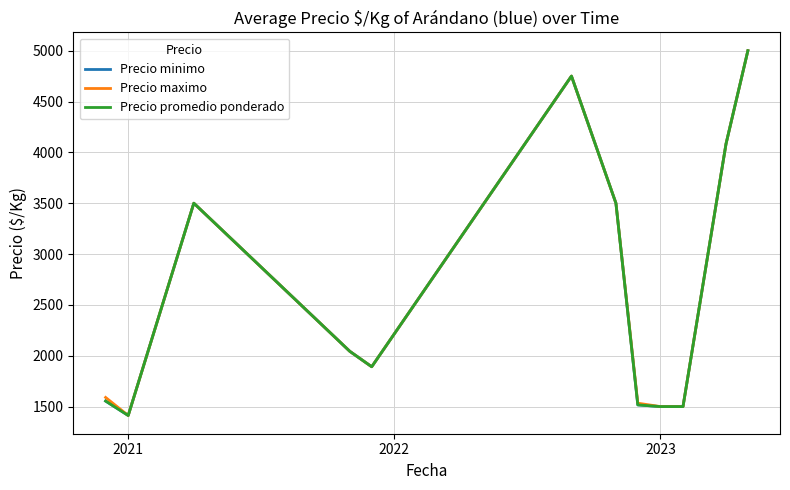

Is this an area chart (filled region under the line)?

No